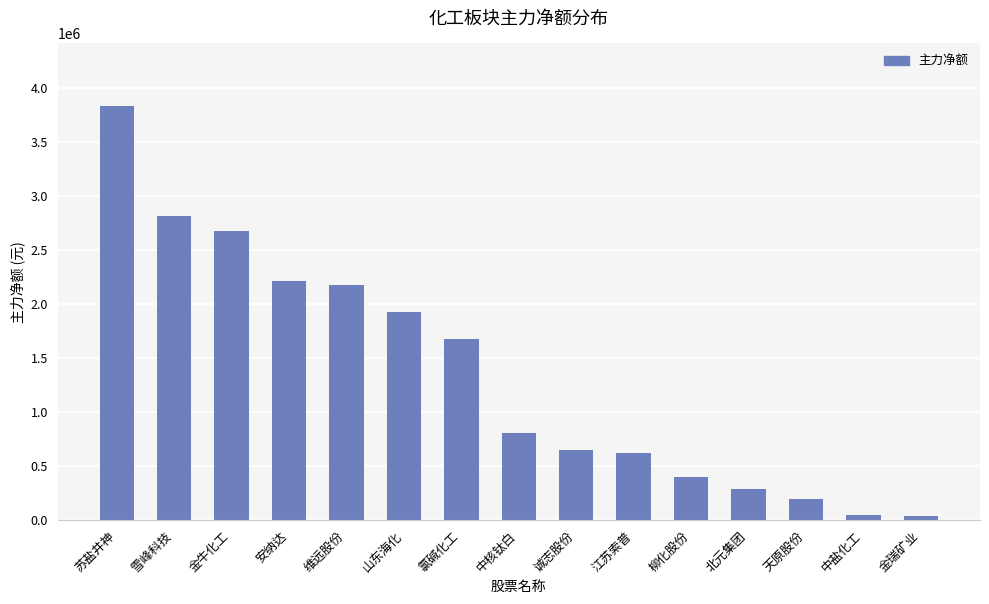

The chart shows a value of 1928795 at 山东海化. True or false?

True